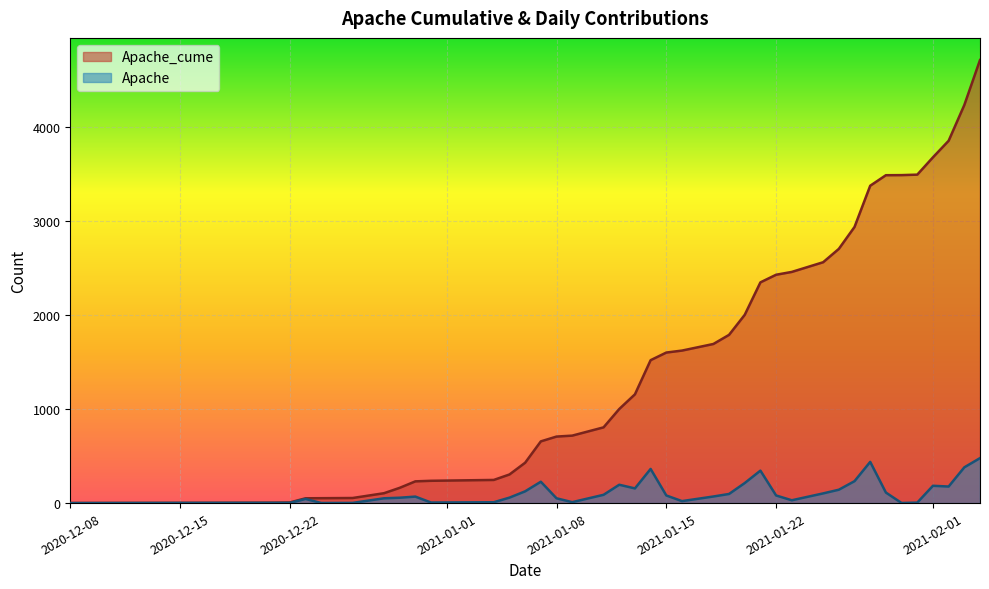

What are all the series names shown in the legend?

Apache_cume, Apache